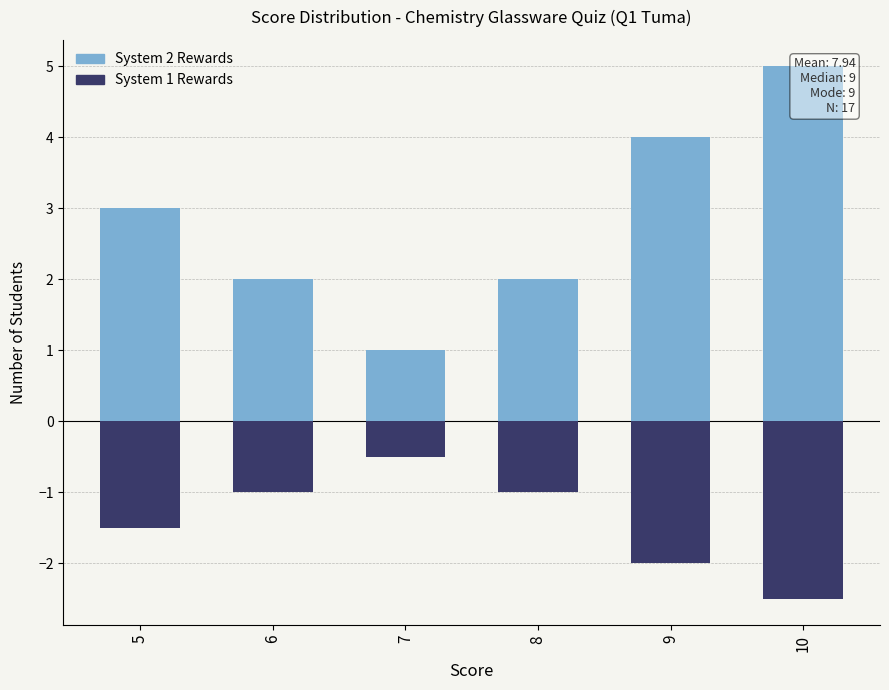

List the series in order of their overall mean, lowest first.

System 1 Rewards, System 2 Rewards